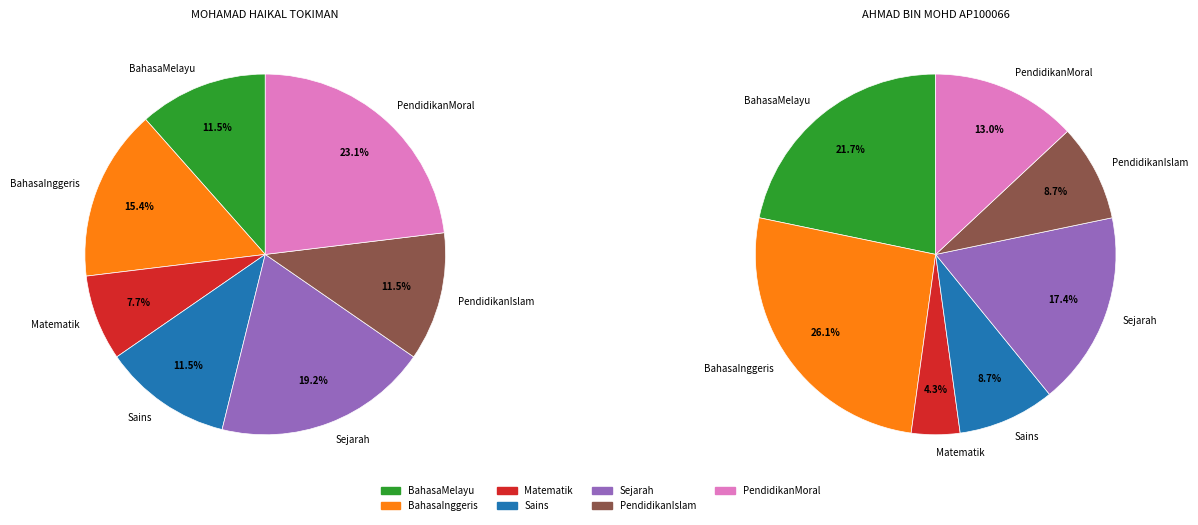

What percentage do PendidikanIslam and Sains together represent?

23.1%